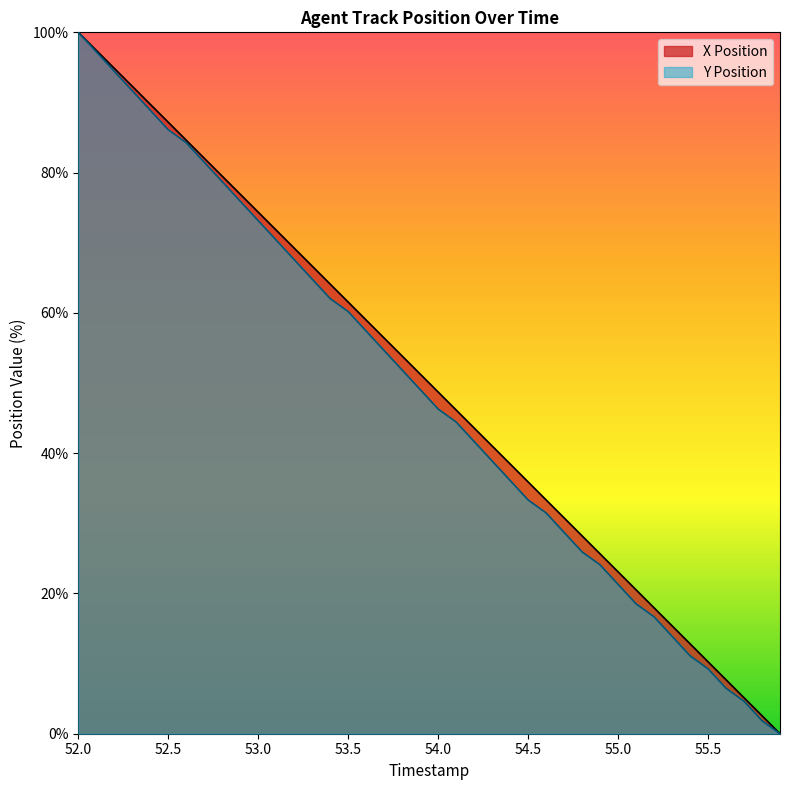

What is the spread (max minus min) of values at 55.2?

1.3